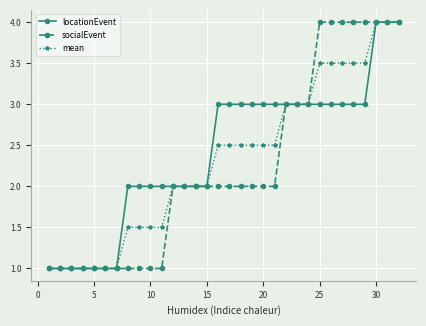

Reading right to left, extract all data points from this chart.

locationEvent: 4.0	4.0	4.0	3.0	3.0	3.0	3.0	3.0	3.0	3.0	3.0	3.0	3.0	3.0	3.0	3.0	3.0	2.0	2.0	2.0	2.0	2.0	2.0	2.0	2.0	1.0	1.0	1.0	1.0	1.0	1.0	1.0
socialEvent: 4.0	4.0	4.0	4.0	4.0	4.0	4.0	4.0	3.0	3.0	3.0	2.0	2.0	2.0	2.0	2.0	2.0	2.0	2.0	2.0	2.0	1.0	1.0	1.0	1.0	1.0	1.0	1.0	1.0	1.0	1.0	1.0
mean: 4.0	4.0	4.0	3.5	3.5	3.5	3.5	3.5	3.0	3.0	3.0	2.5	2.5	2.5	2.5	2.5	2.5	2.0	2.0	2.0	2.0	1.5	1.5	1.5	1.5	1.0	1.0	1.0	1.0	1.0	1.0	1.0